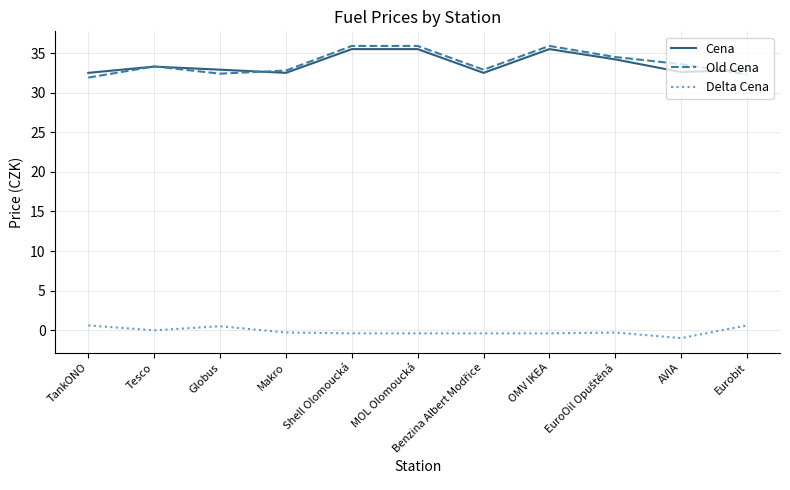

Is the value of Delta Cena at OMV IKEA greater than the value of Cena at MOL Olomoucká?

No